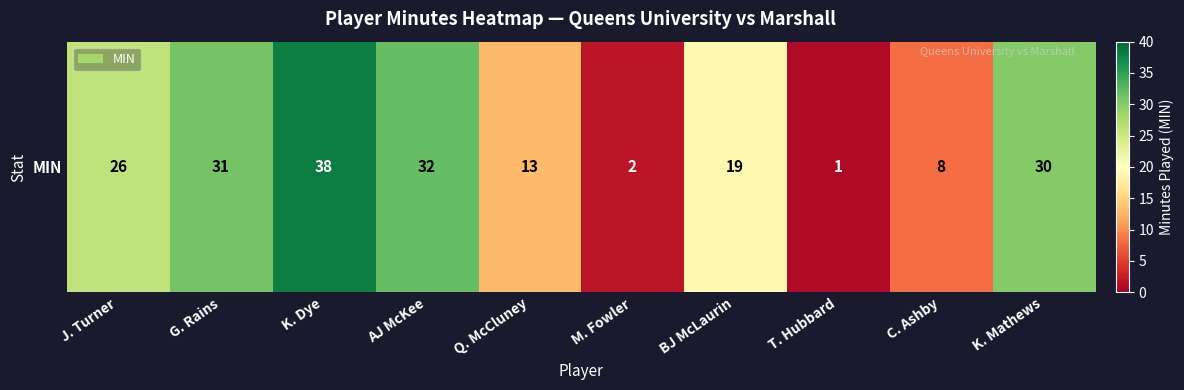

True or false: the data shows 2 at M. Fowler.

True